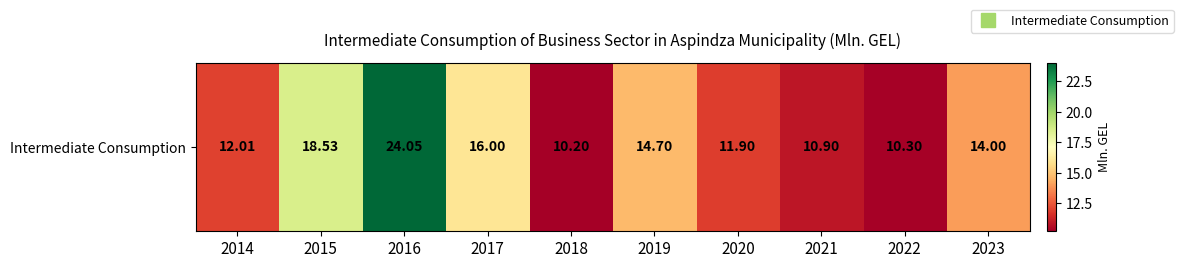

Rank the categories by value from highest to lowest.

2016, 2015, 2017, 2019, 2023, 2014, 2020, 2021, 2022, 2018